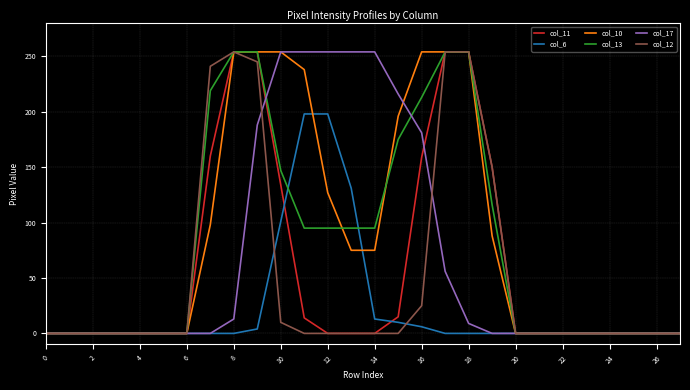

What is the maximum value shown in the chart?

254